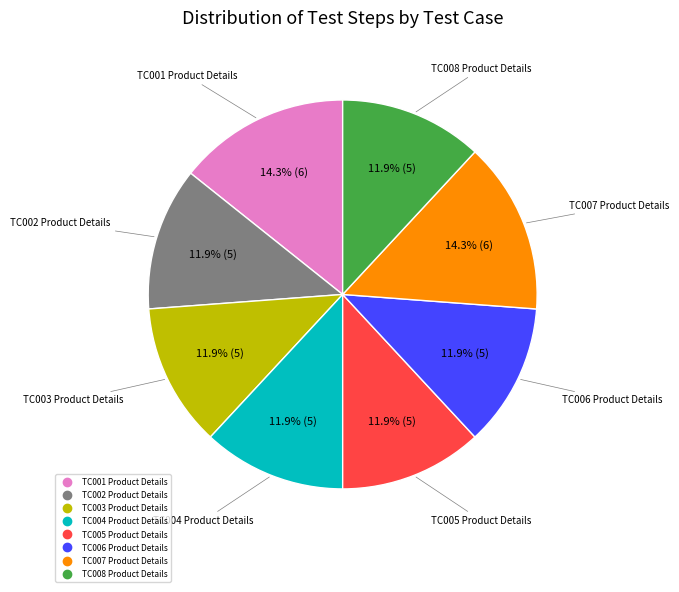

How many segments does this pie chart have?

8